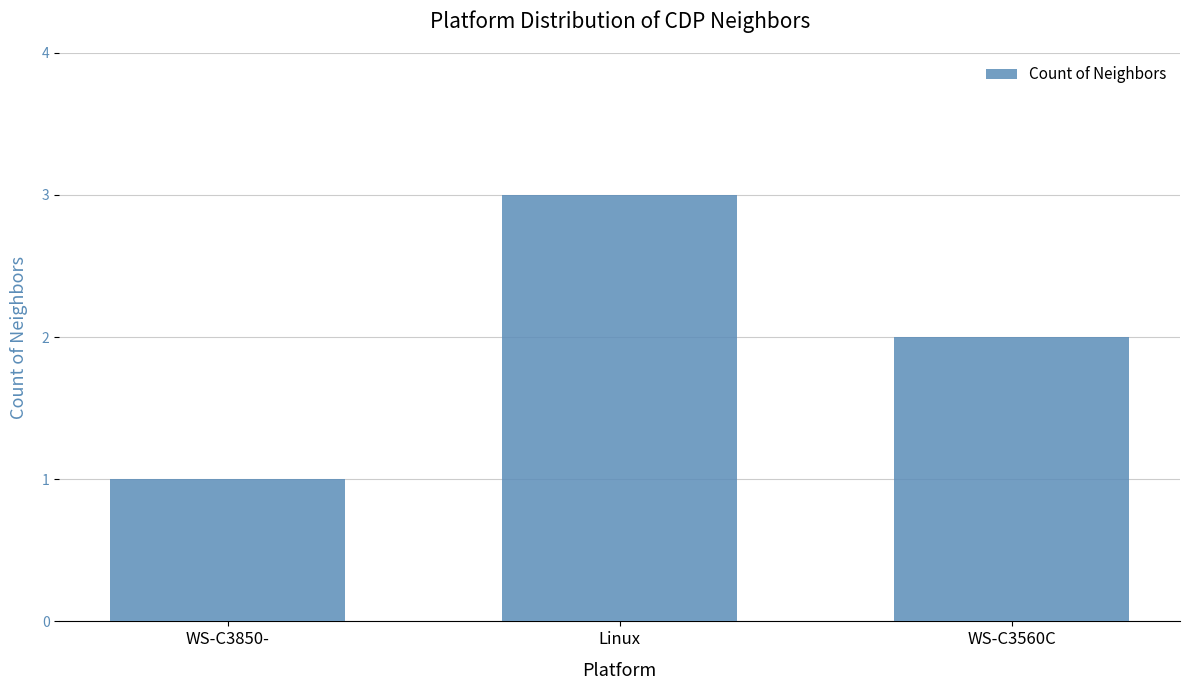

What is the smallest value displayed?

1